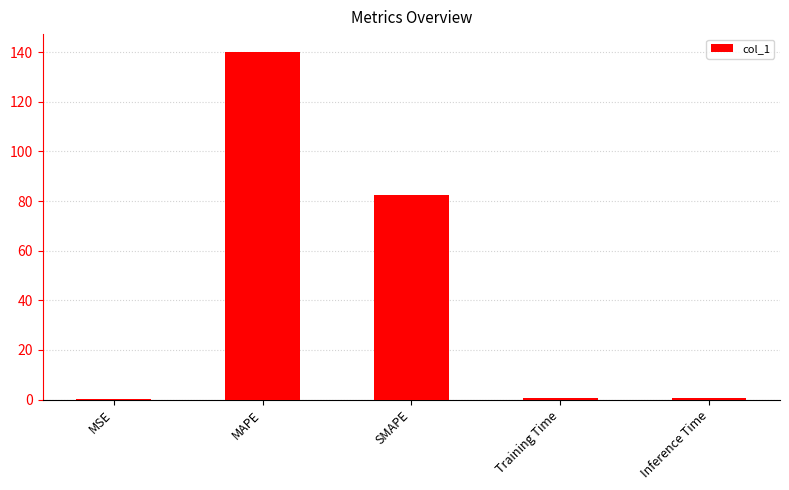

At which label is the value closest to 70?

SMAPE